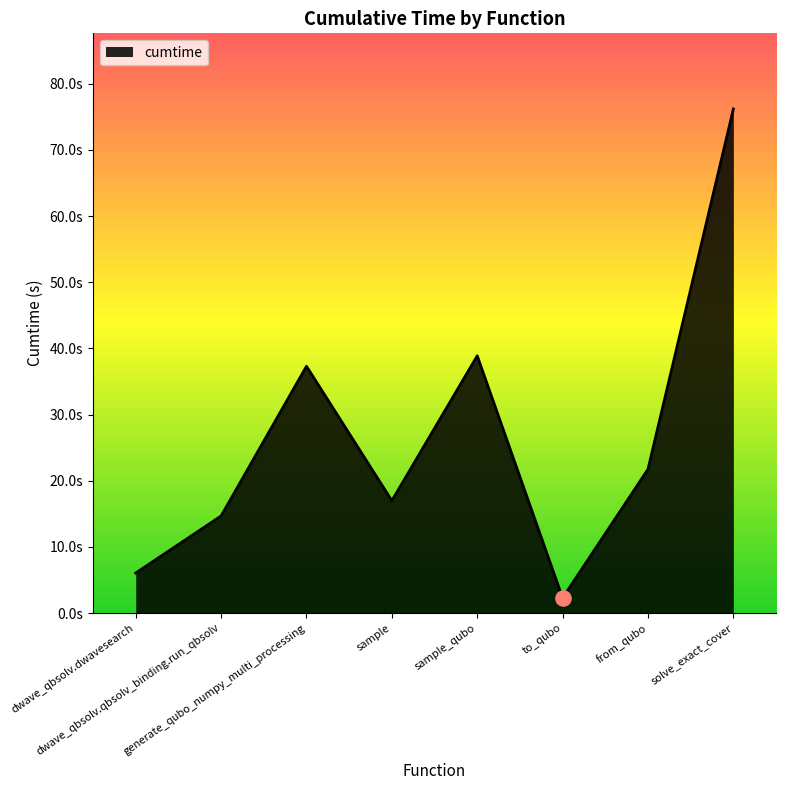

What is the change in value from dwave_qbsolv.dwavesearch to solve_exact_cover?

+70.1